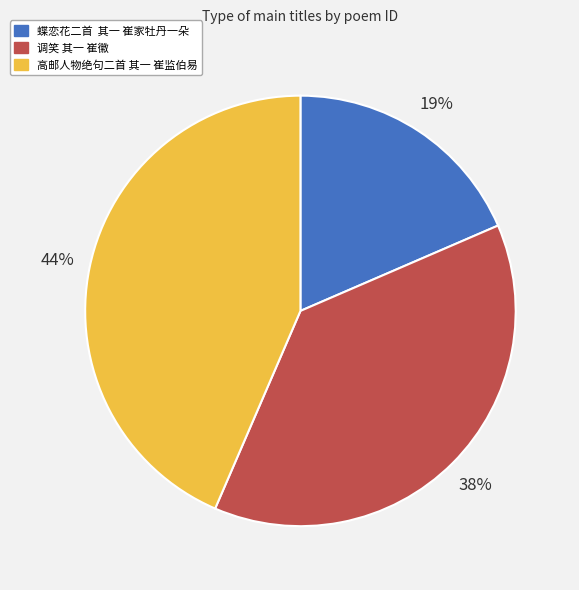

Do 高邮人物绝句二首 其一 崔监伯易 and 调笑 其一 崔徽 together represent more than half of the pie?

Yes